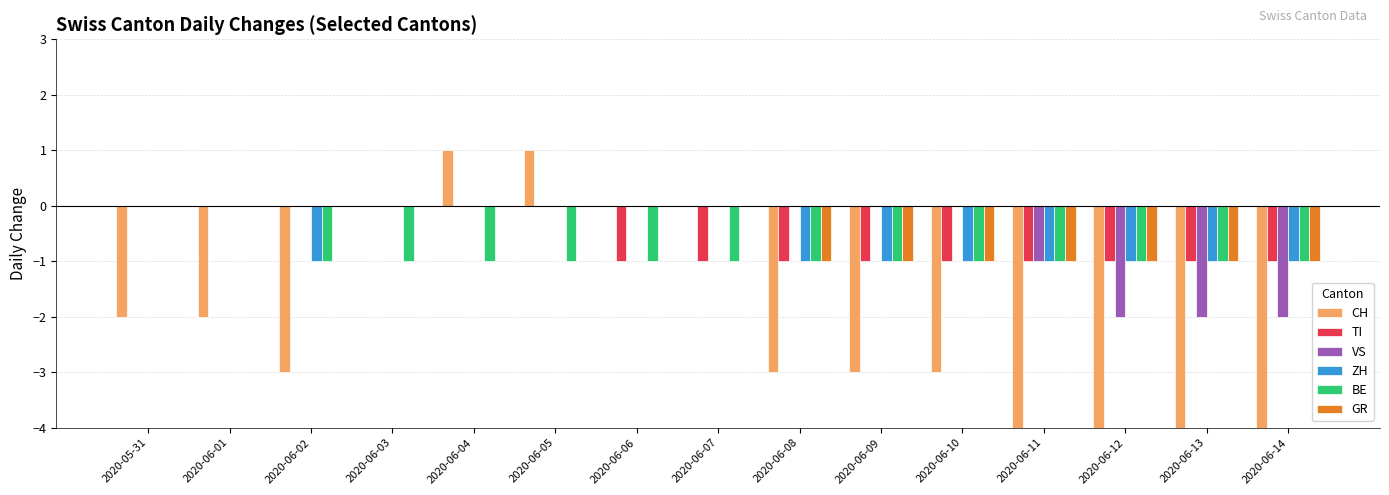

Is it true that TI equals -1 at 2020-06-12?

True